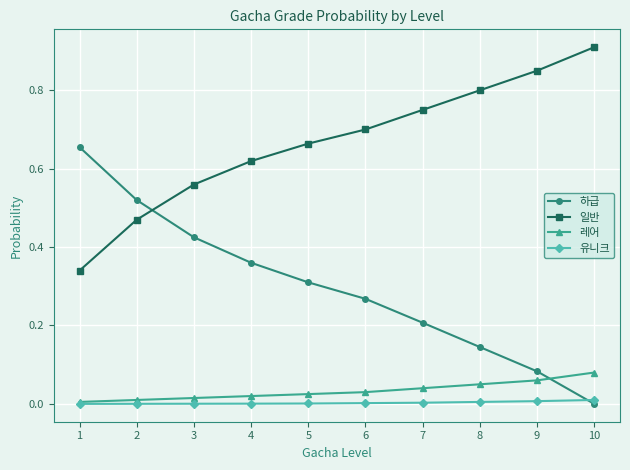

After their last crossing, which series has the higher values: 유니크 or 하급?

유니크